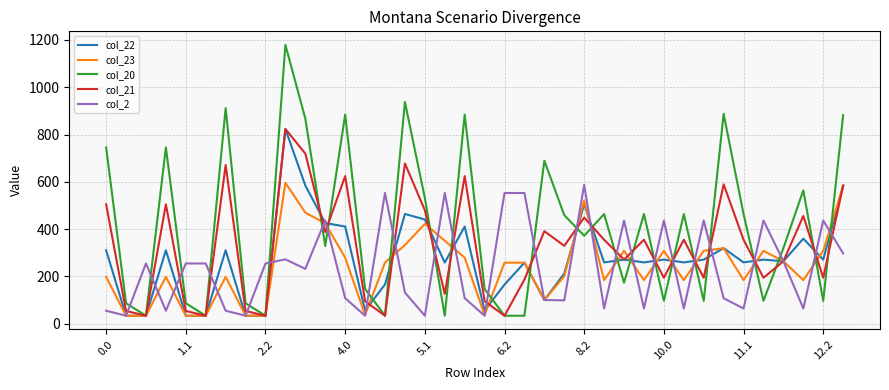

What is the minimum value for col_21?

33.6